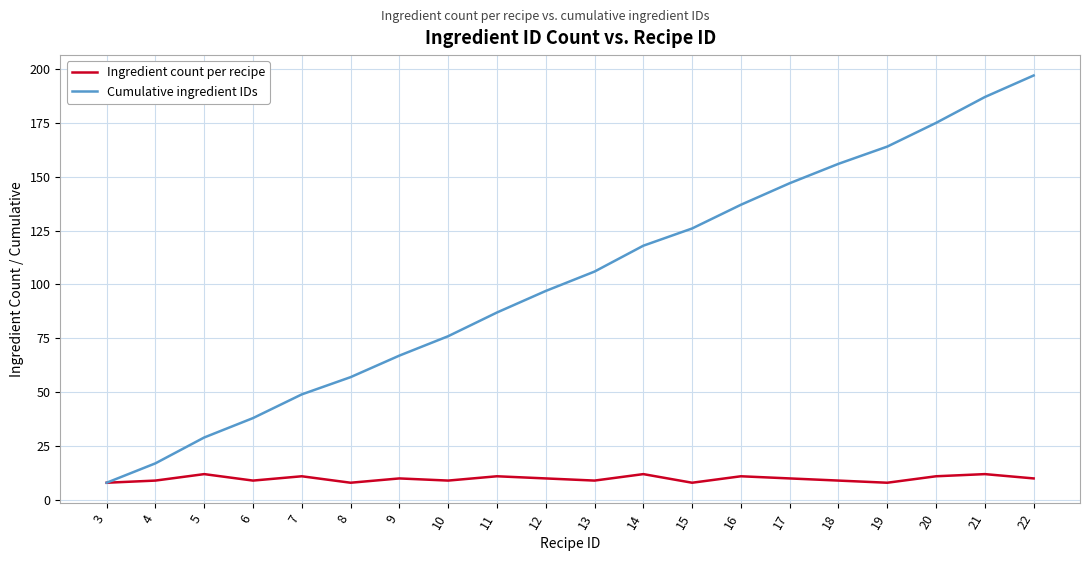

True or false: Ingredient count per recipe has more than 2 interior local peaks.

True